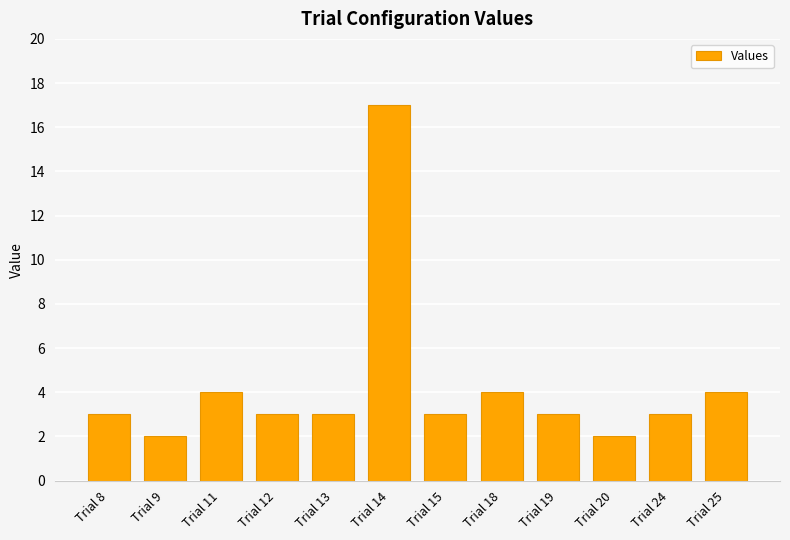

Reading left to right, transcribe all the data shown in this chart.

3	2	4	3	3	17	3	4	3	2	3	4